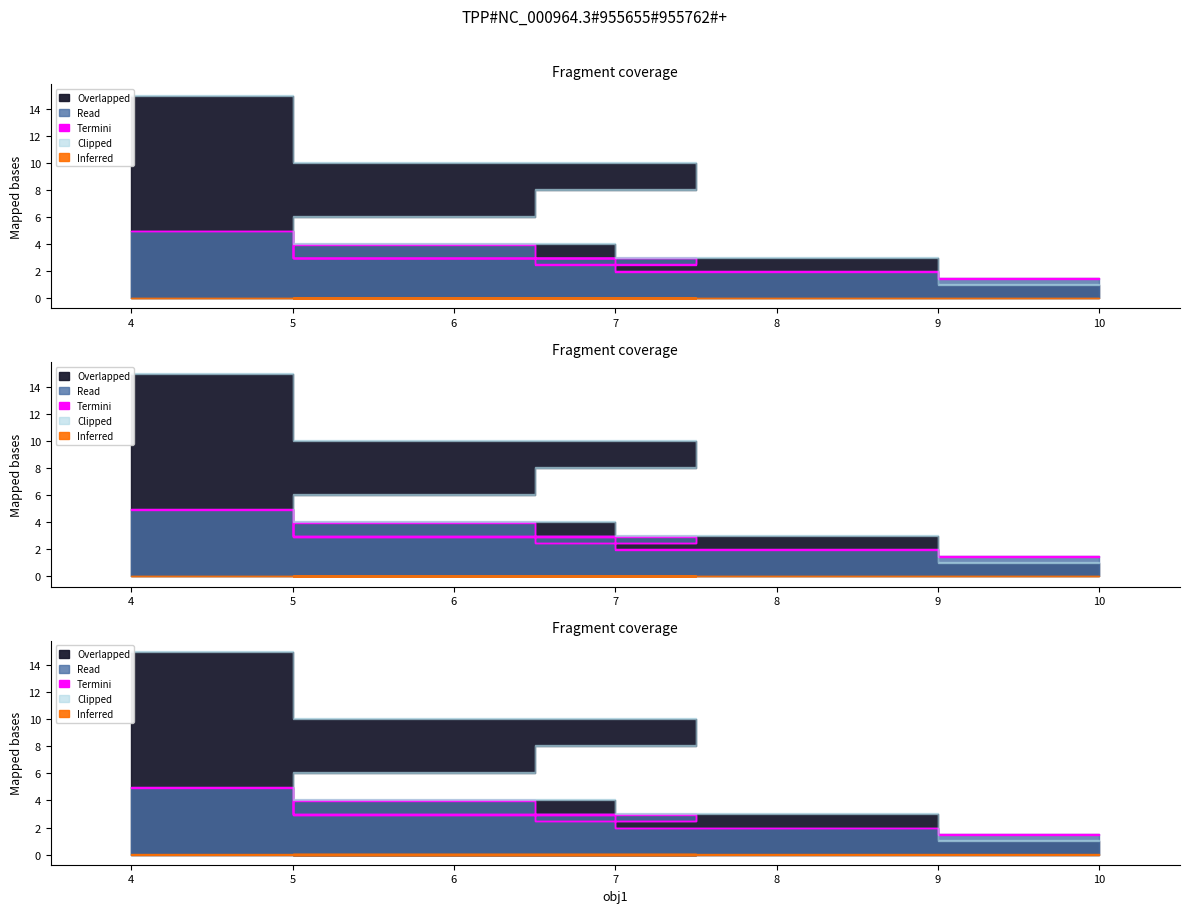

True or false: obj2 and front cross at least once.

False